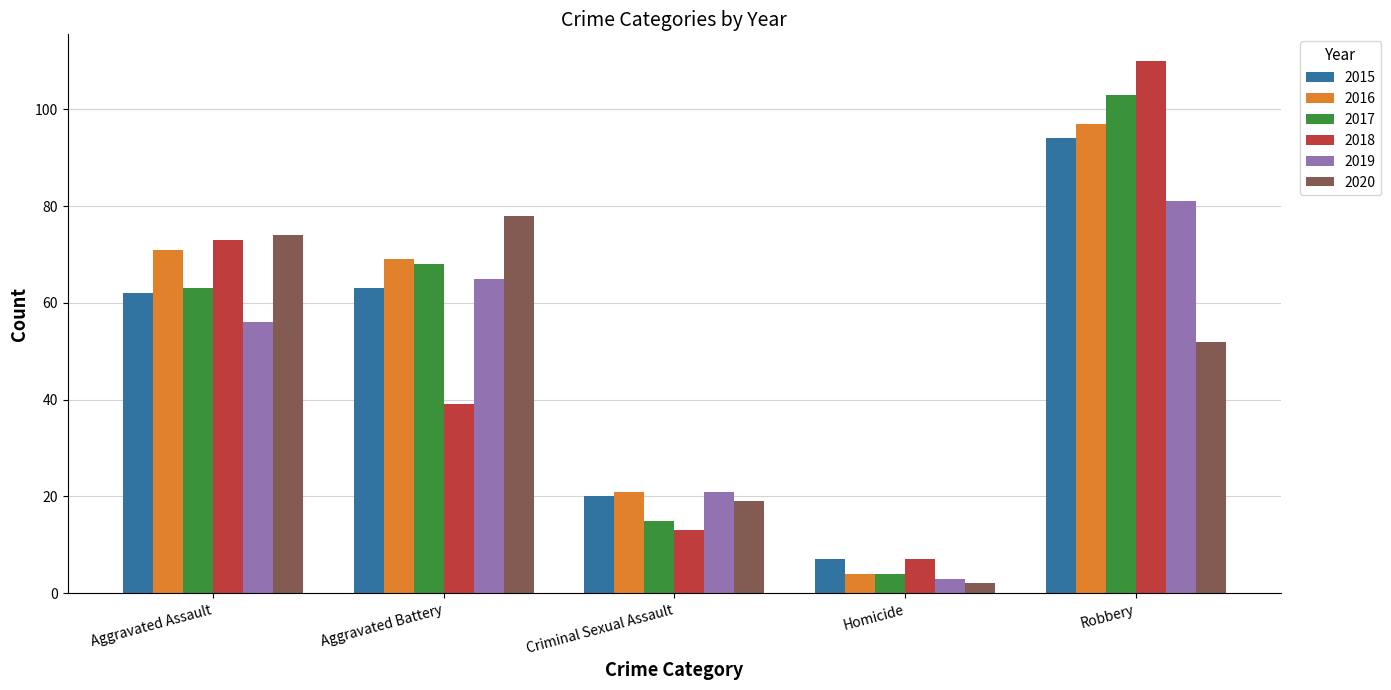

What is the value of the 2018 bar at the 5th from the left?

110